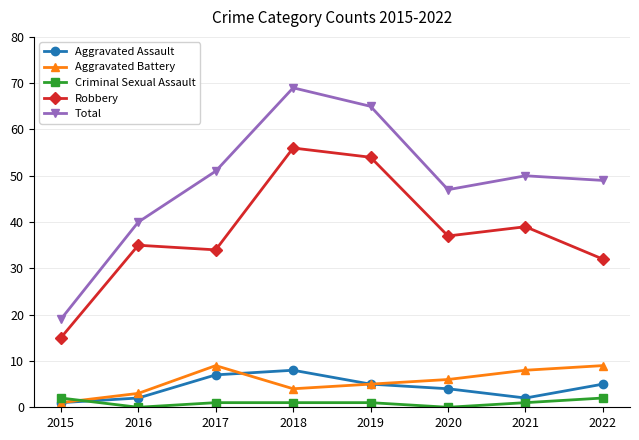

What are all the series names shown in the legend?

Aggravated Assault, Aggravated Battery, Criminal Sexual Assault, Robbery, Total